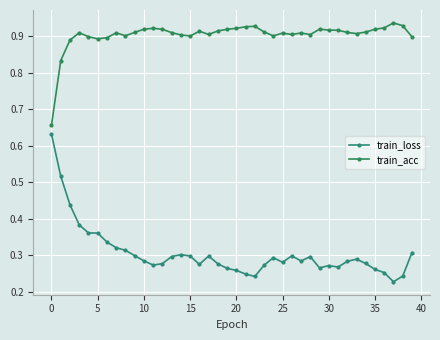

Rank the series by their average value, from lowest to highest.

train_loss, train_acc